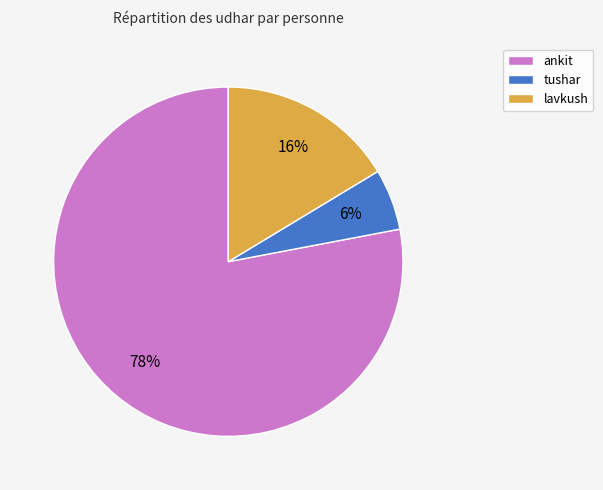

Which has a higher value, tushar or ankit?

ankit